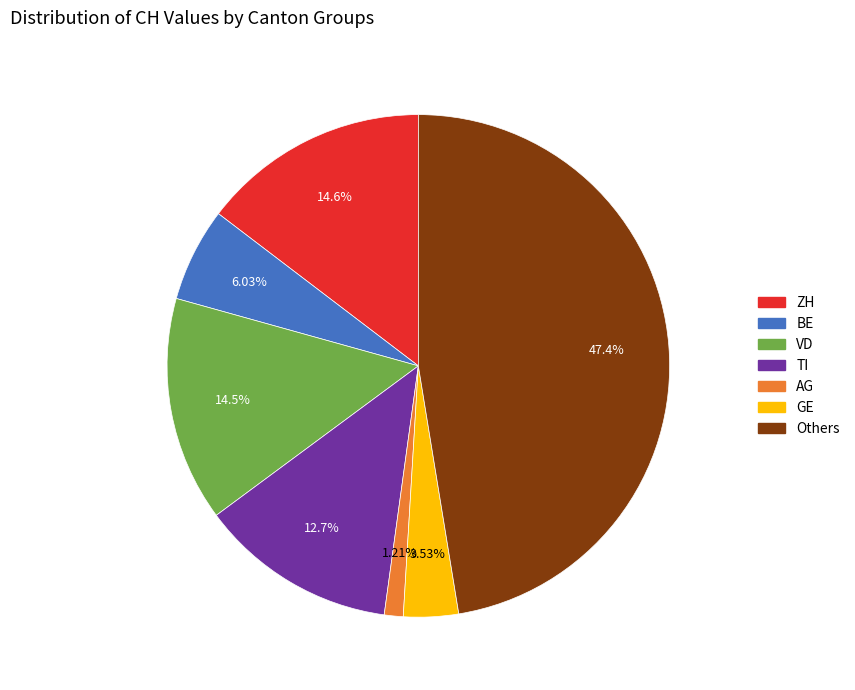

Does any single category account for the majority?

No